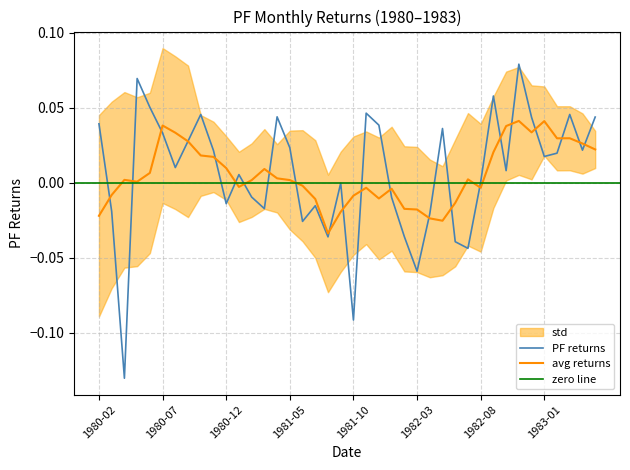

How many categories are shown in the chart?

40